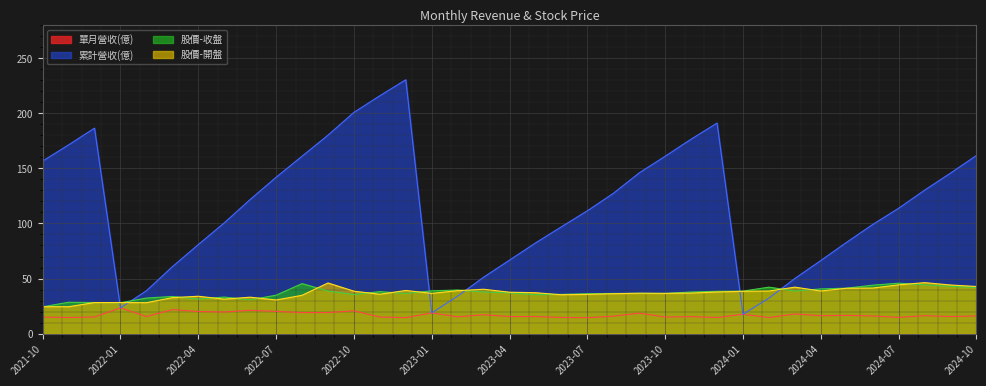

Rank the categories by 單月營收(億) value from lowest to highest.

2023-07, 2022-12, 2024-02, 2021-11, 2023-12, 2023-06, 2024-07, 2021-10, 2022-11, 2023-10, 2021-12, 2023-02, 2023-11, 2022-02, 2023-04, 2024-09, 2023-05, 2023-08, 2024-10, 2024-06, 2024-04, 2024-08, 2024-05, 2023-03, 2024-01, 2024-03, 2023-09, 2023-01, 2022-08, 2022-09, 2022-05, 2022-04, 2022-07, 2022-10, 2022-06, 2022-03, 2022-01